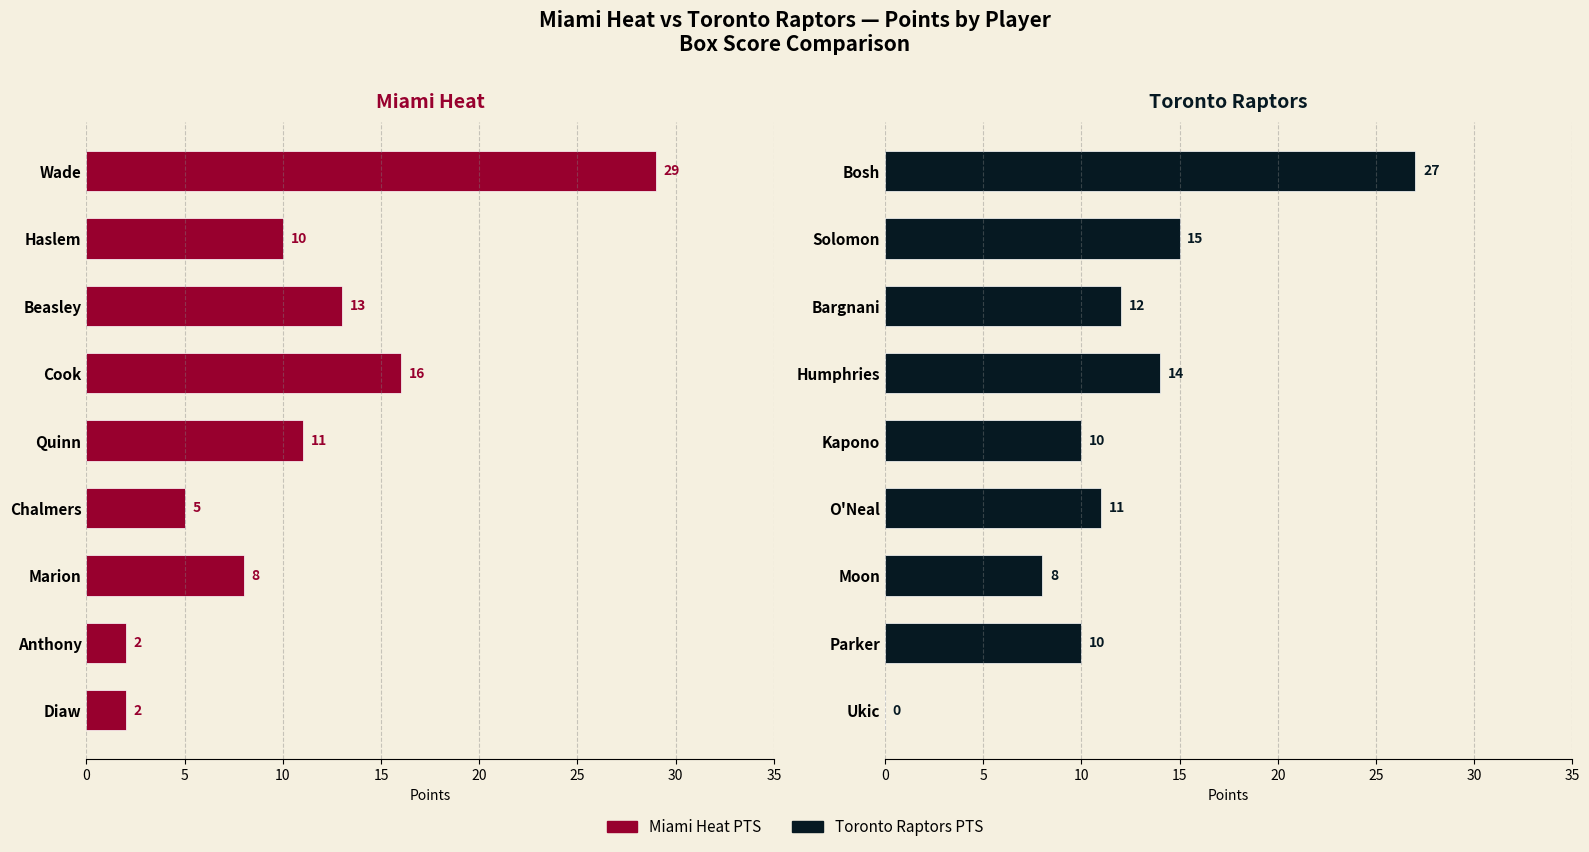

What is the approximate value of Miami Heat PTS at Haslem?

10